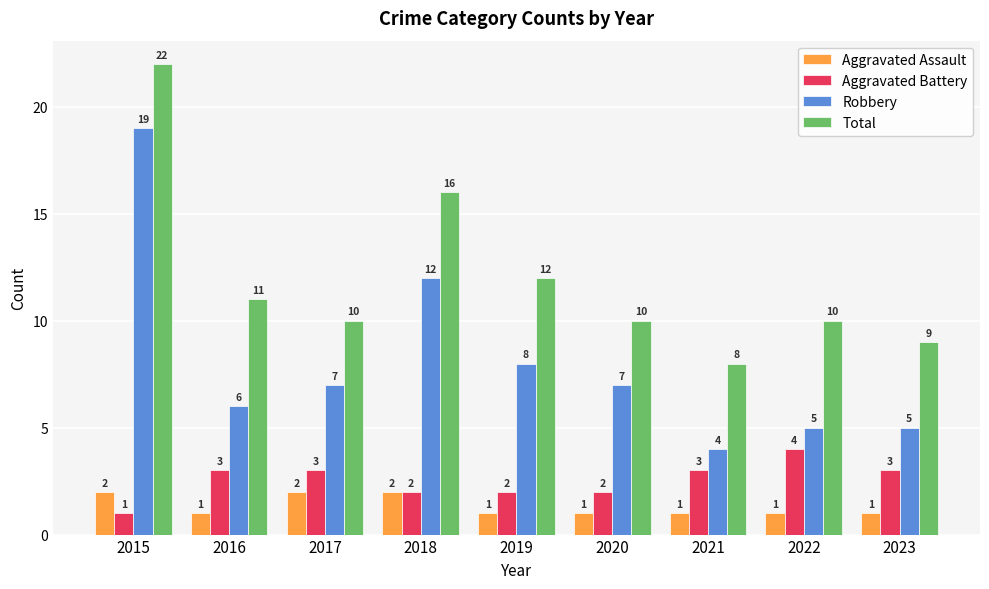

Does the chart contain stacked bars?

No